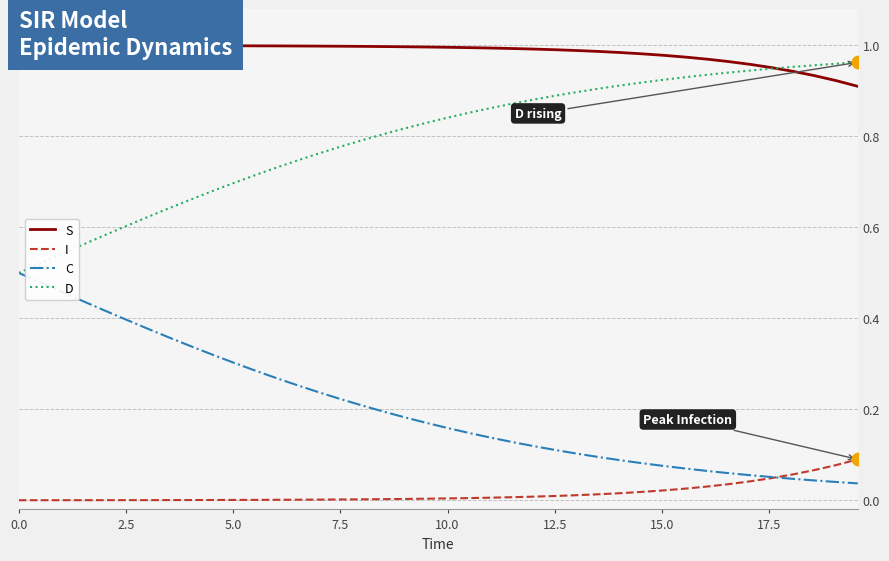

Which series has the largest total across all categories?

S